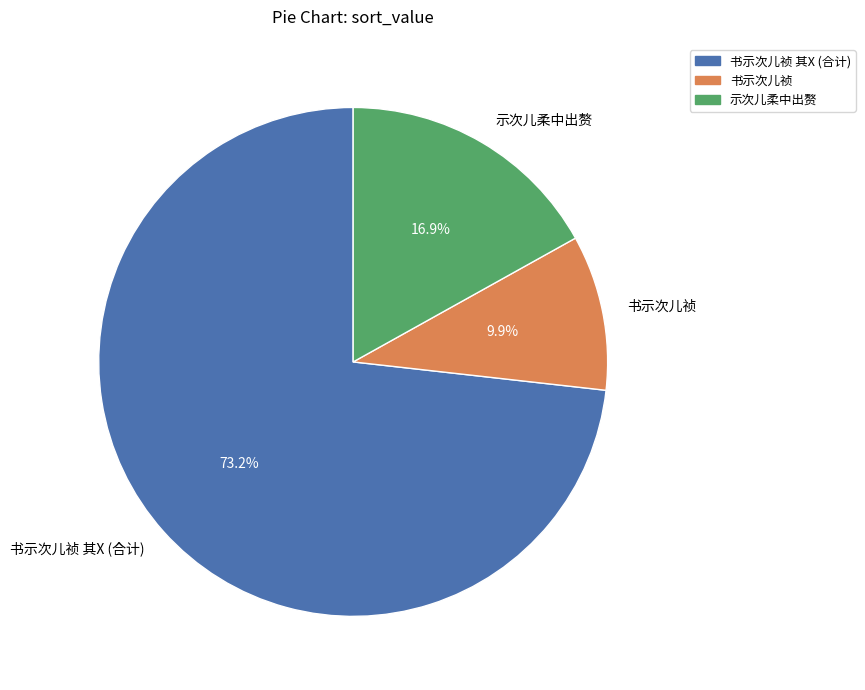

Does any single category account for the majority?

Yes